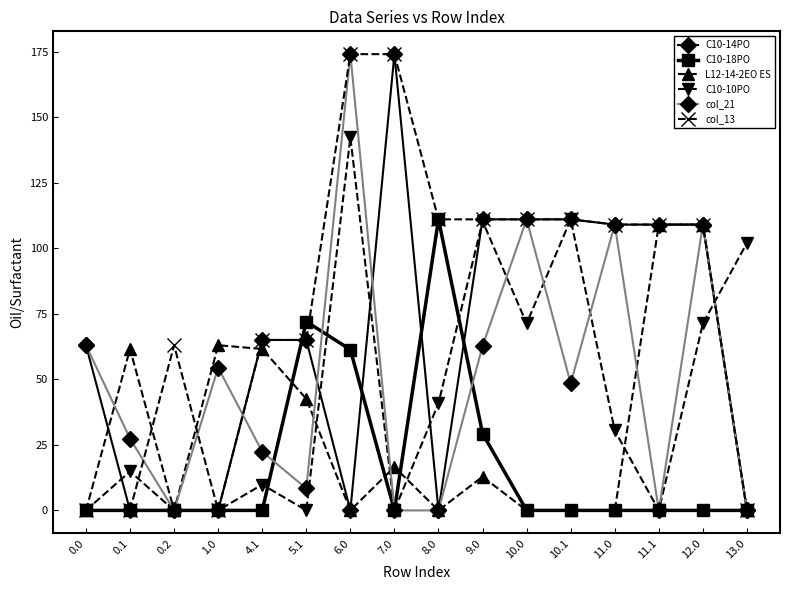

What is the difference between the highest and lowest values at 8.0?

111.0